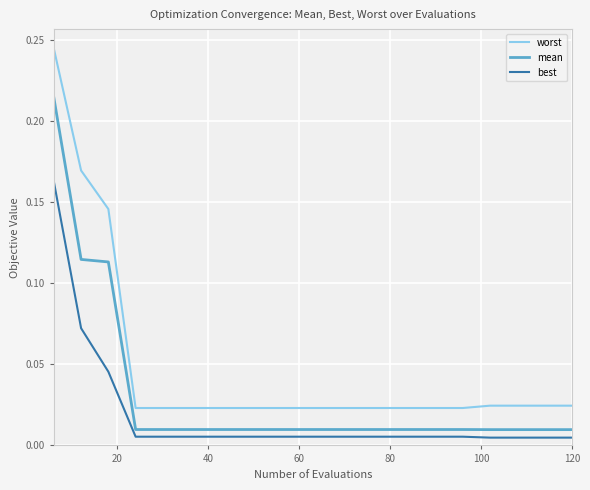

Rank the series by their maximum value, from lowest to highest.

best, mean, worst